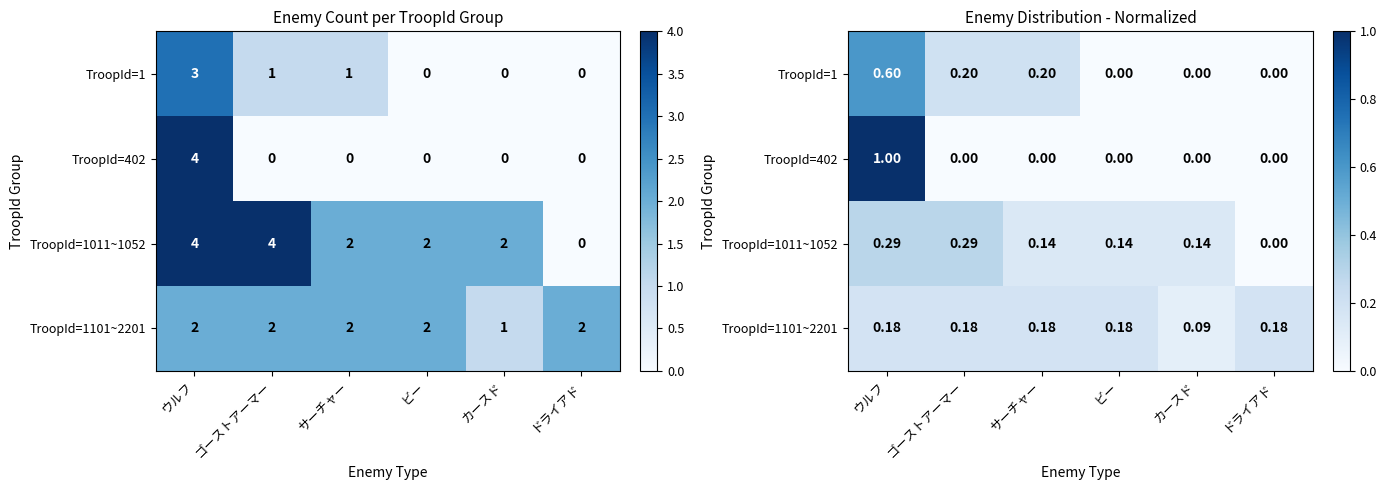

At which label is TroopId=1 closest to 0?

ビー